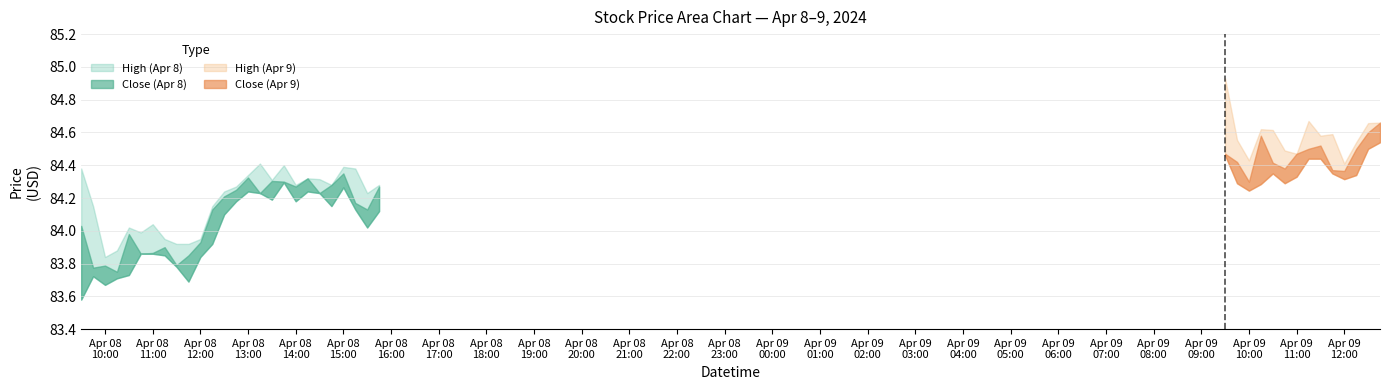

How many data points in Close are less than 84?

10